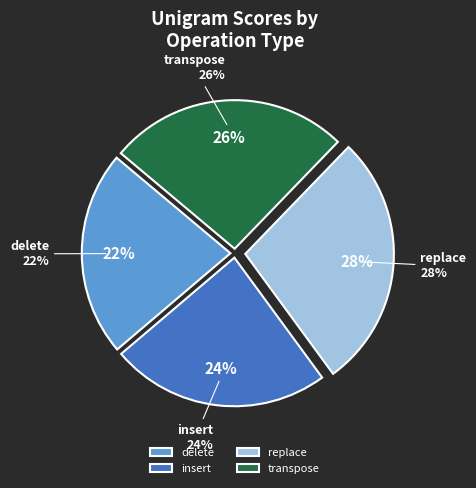

Does transpose represent more than half of the total?

No